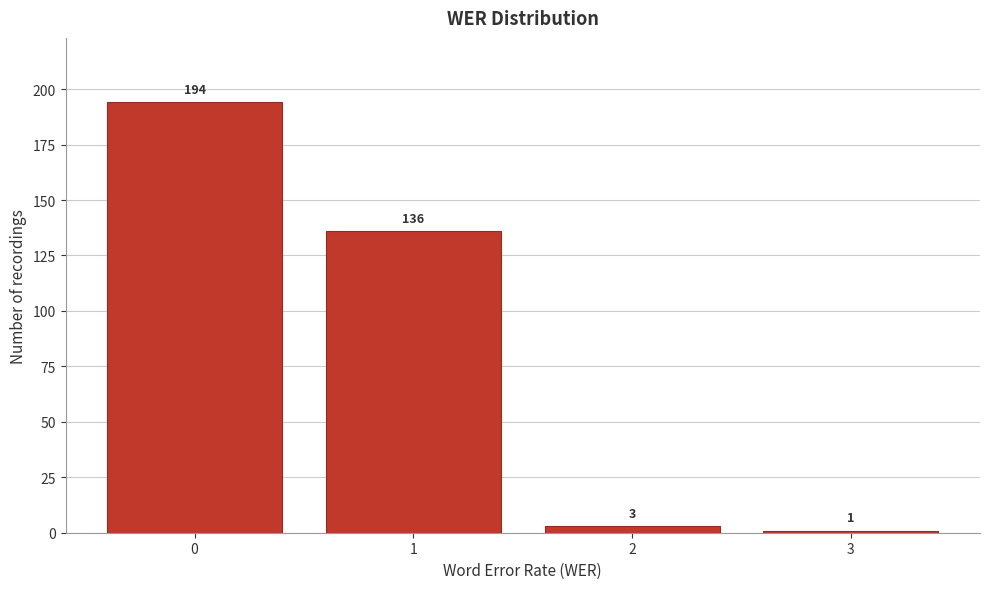

Reading right to left, transcribe all the data shown in this chart.

1	3	136	194